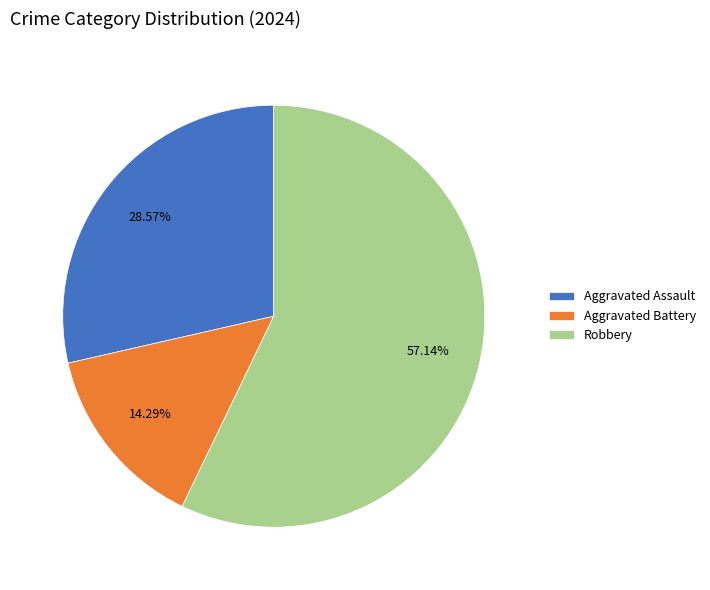

Rank the categories by value from highest to lowest.

Robbery, Aggravated Assault, Aggravated Battery